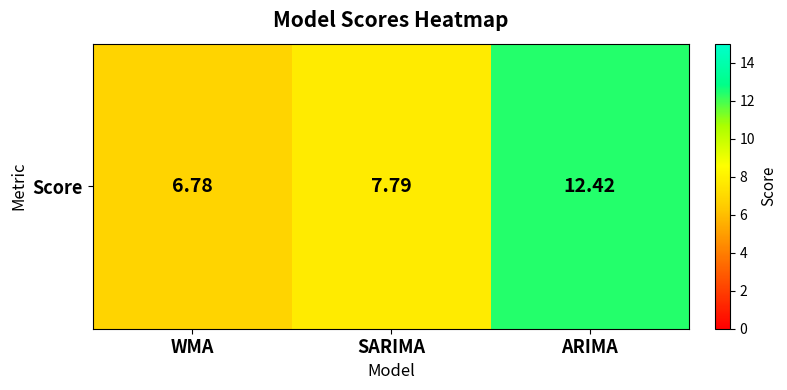

List the labels in order of value, largest first.

ARIMA, SARIMA, WMA